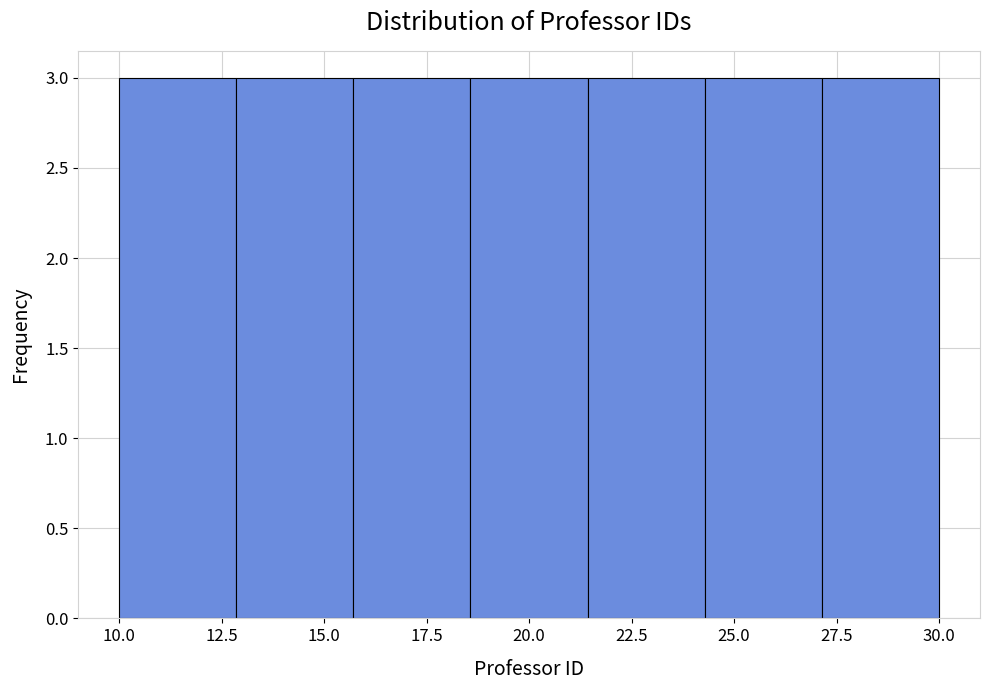

Reading left to right, transcribe this chart: for each bar, give the range it covers on the x-axis and its height. Neither the bar edges nor the heights are printed on the chart, so give them approximately, as read against the axes.

10.0 to 13.0: 3
13.0 to 15.5: 3
15.5 to 18.5: 3
18.5 to 21.5: 3
21.5 to 24.5: 3
24.5 to 27.0: 3
27.0 to 30.0: 3